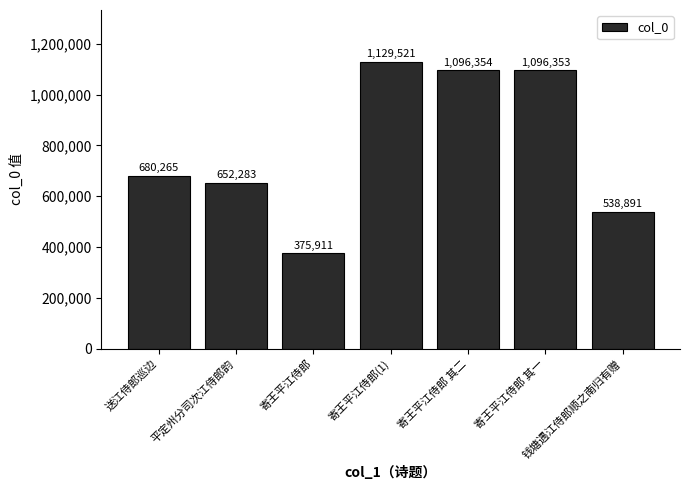

Where is the data nearest to the value 752716?

送江侍郎巡边